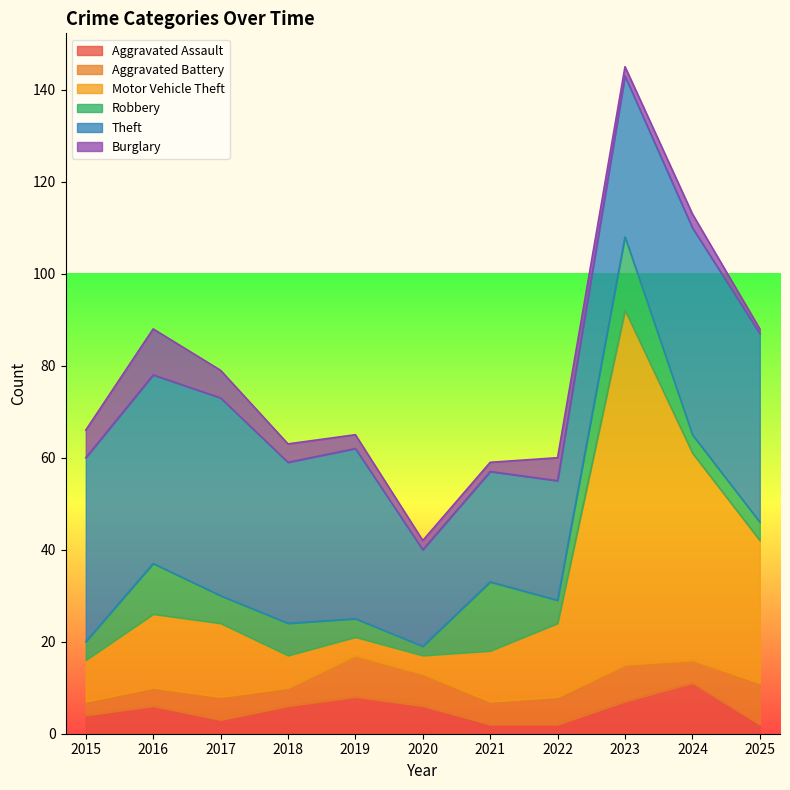

Read the Burglary value at 2021.

2